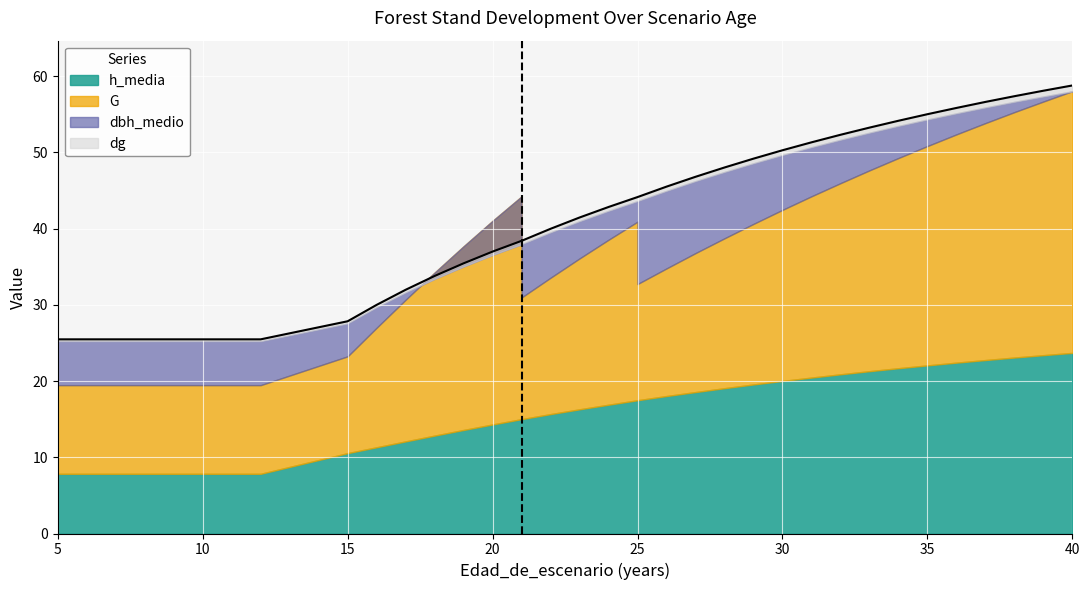

Reading left to right, extract all data points from this chart.

G: 5=19.5	6=19.5	7=19.5	8=19.5	9=19.5	10=19.5	11=19.5	12=19.5	15=23.2	16=27.0	17=30.7	18=34.2	19=37.7	20=41.0	21=44.2	21=31.0	22=33.5	23=36.1	24=38.5	25=40.9	25=32.7	26=34.8	27=36.8	28=38.7	29=40.6	30=42.5	31=44.2	32=46.0	33=47.6	34=49.2	35=50.8	36=52.4	37=53.8	38=55.3	39=56.7	40=58.0
dbh_medio: 5=25.2	6=25.2	7=25.2	8=25.2	9=25.2	10=25.2	11=25.2	12=25.2	15=27.6	16=29.7	17=31.6	18=33.4	19=35.0	20=36.5	21=38.0	21=38.0	22=39.5	23=41.0	24=42.3	25=43.6	25=43.6	26=44.9	27=46.2	28=47.4	29=48.6	30=49.6	31=50.7	32=51.6	33=52.6	34=53.5	35=54.3	36=55.1	37=55.9	38=56.6	39=57.3	40=58.0
dg: 5=25.5	6=25.5	7=25.5	8=25.5	9=25.5	10=25.5	11=25.5	12=25.5	15=27.8	16=30.0	17=32.0	18=33.8	19=35.4	20=37.0	21=38.4	21=38.4	22=40.0	23=41.5	24=42.8	25=44.1	25=44.1	26=45.5	27=46.8	28=48.0	29=49.2	30=50.3	31=51.3	32=52.3	33=53.2	34=54.1	35=55.0	36=55.8	37=56.6	38=57.4	39=58.1	40=58.8
h_media: 5=7.8	6=7.8	7=7.8	8=7.8	9=7.8	10=7.8	11=7.8	12=7.8	15=10.5	16=11.3	17=12.1	18=12.8	19=13.6	20=14.3	21=15.0	21=15.0	22=15.7	23=16.3	24=16.9	25=17.5	25=17.5	26=18.0	27=18.6	28=19.1	29=19.6	30=20.0	31=20.4	32=20.9	33=21.3	34=21.7	35=22.1	36=22.4	37=22.8	38=23.1	39=23.4	40=23.7